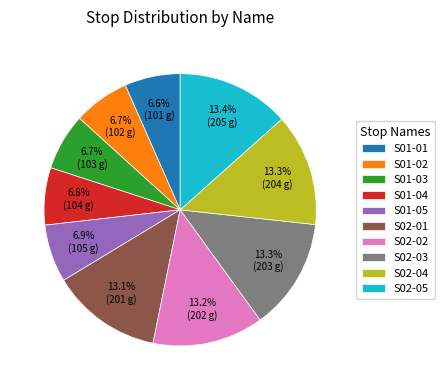

How many segments does this pie chart have?

10